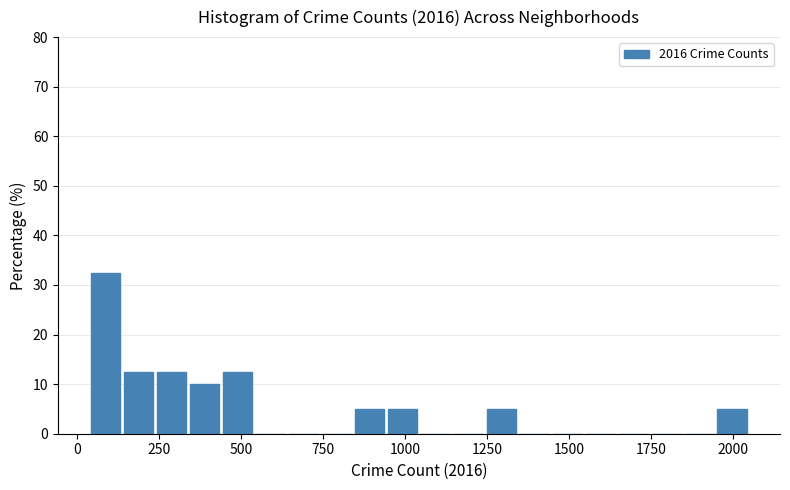

Read against the x-axis, roughly where is the centre of the tallest bar?

100